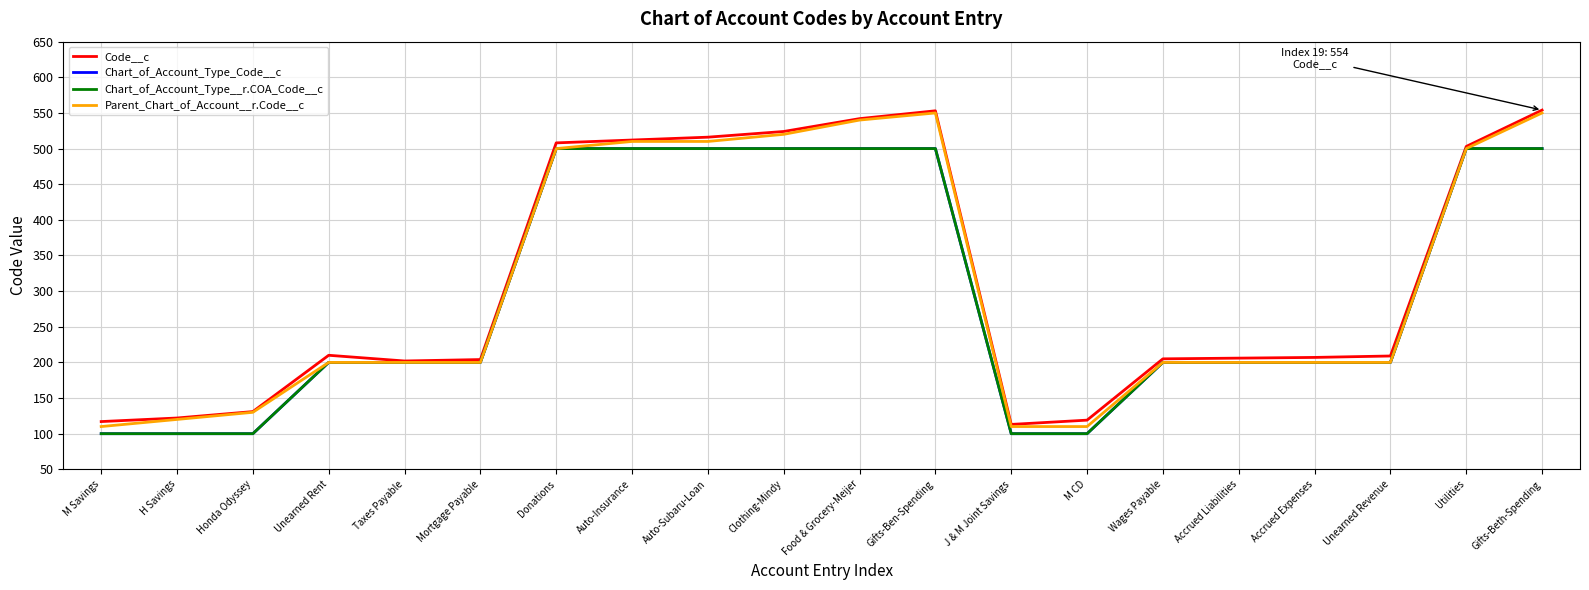

List the labels in order of Chart_of_Account_Type_Code__c value, largest first.

Donations, Auto-Insurance, Auto-Subaru-Loan, Clothing-Mindy, Food & Grocery-Meijer, Gifts-Ben-Spending, Utilities, Gifts-Beth-Spending, Unearned Rent, Taxes Payable, Mortgage Payable, Wages Payable, Accrued Liabilities, Accrued Expenses, Unearned Revenue, M Savings, H Savings, Honda Odyssey, J & M Joint Savings, M CD